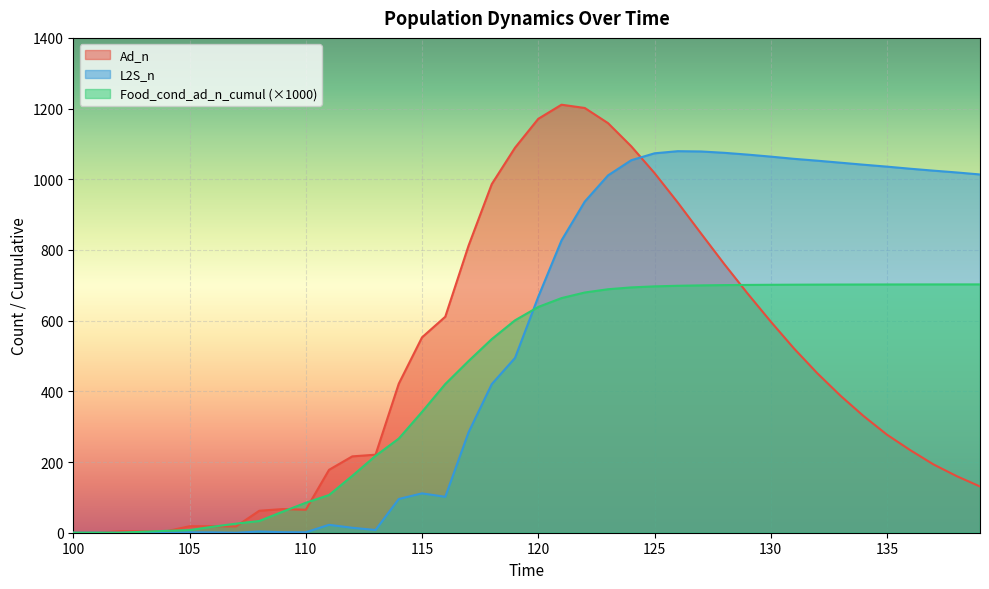

At which category does the chart reach its peak across all series?

121